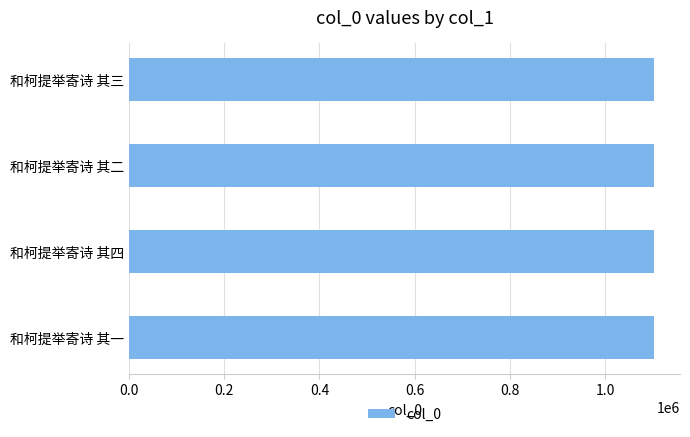

What is the minimum value shown in the chart?

1102067